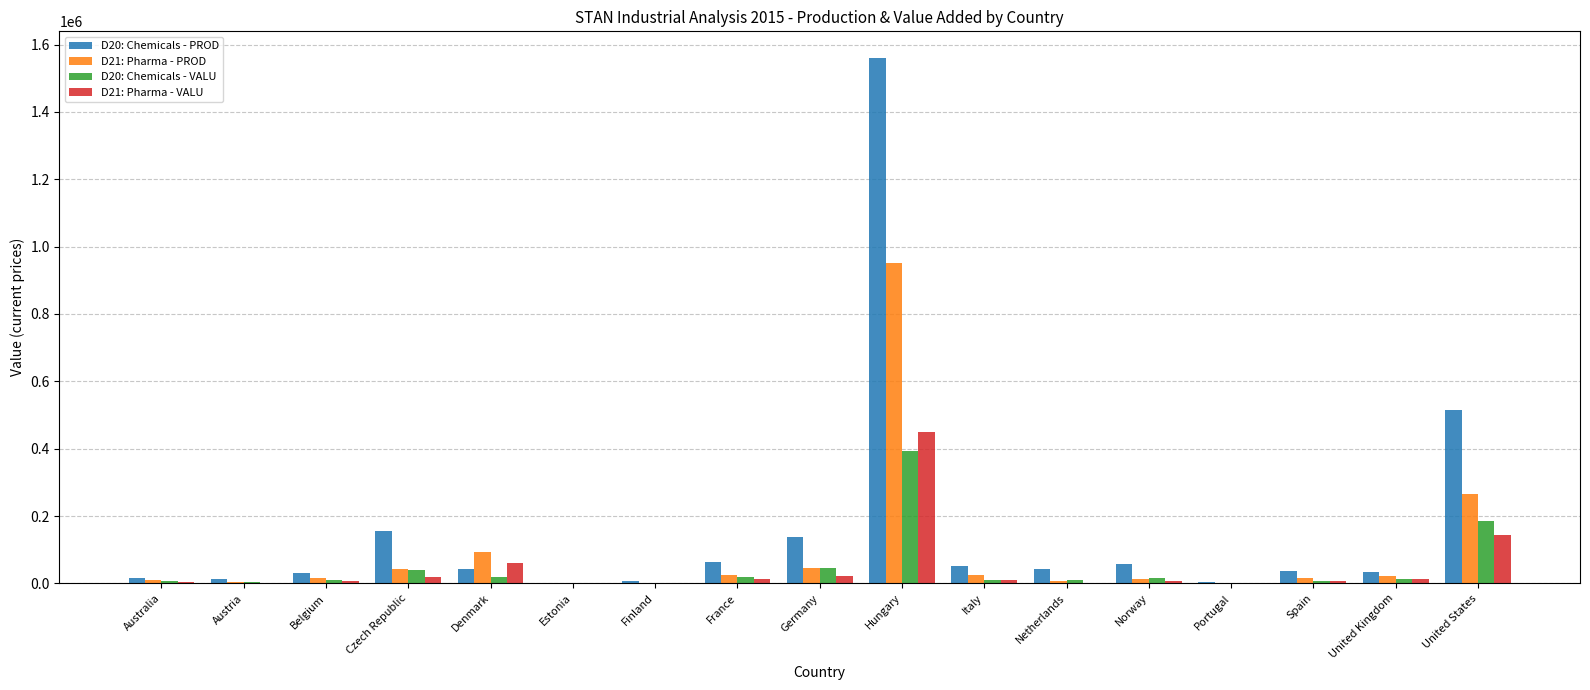

How many data points in D20: Chemicals - VALU are above 10896?

9